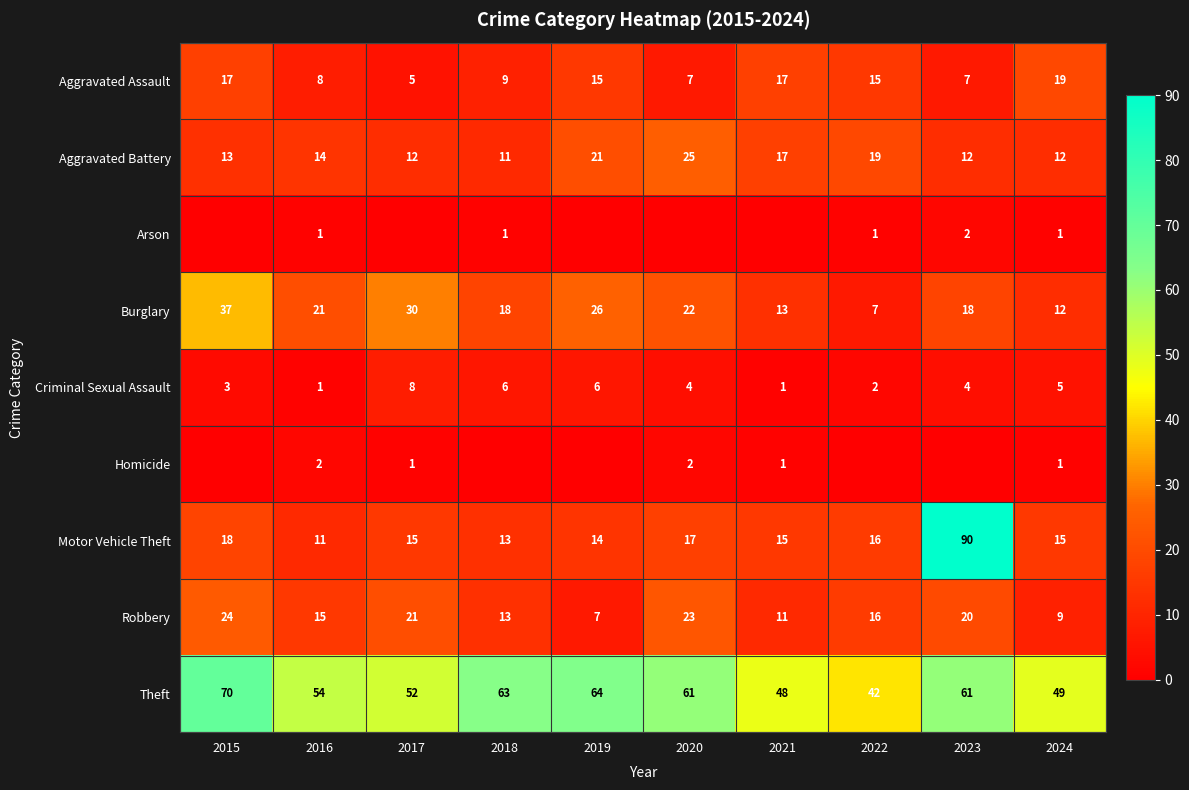

What is the approximate value of Aggravated Assault at 2024, to the nearest 5?

20